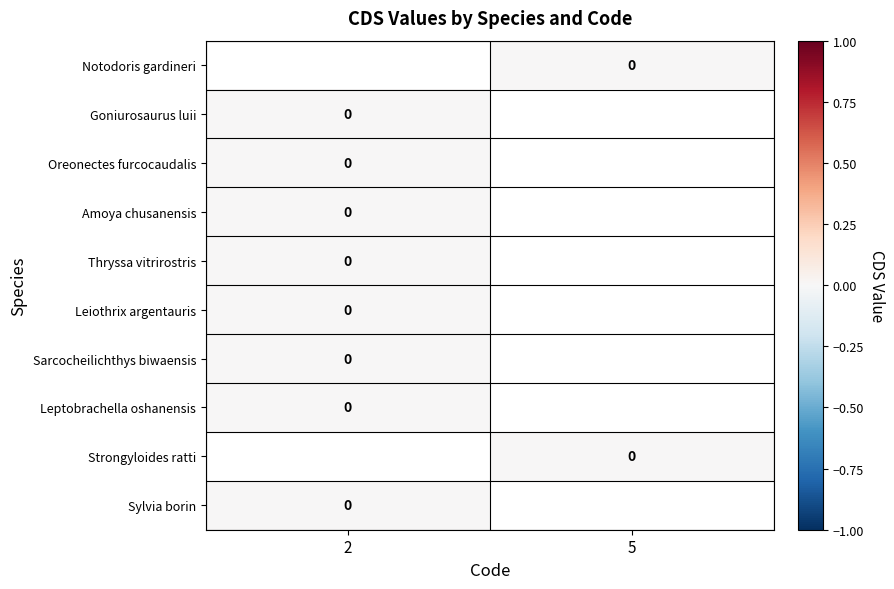

List the labels in order of Amoya chusanensis value, smallest first.

2, 5